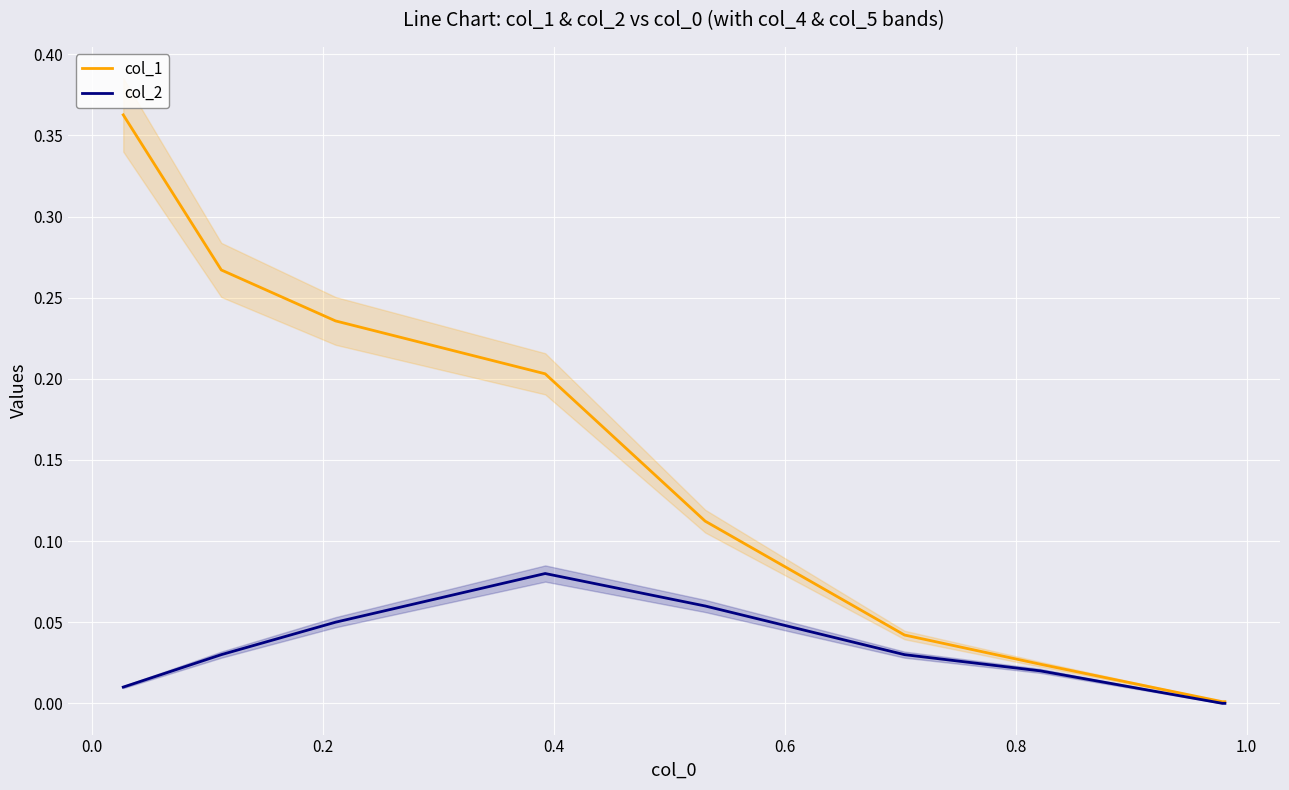

Does the chart display data point markers on the line(s)?

No